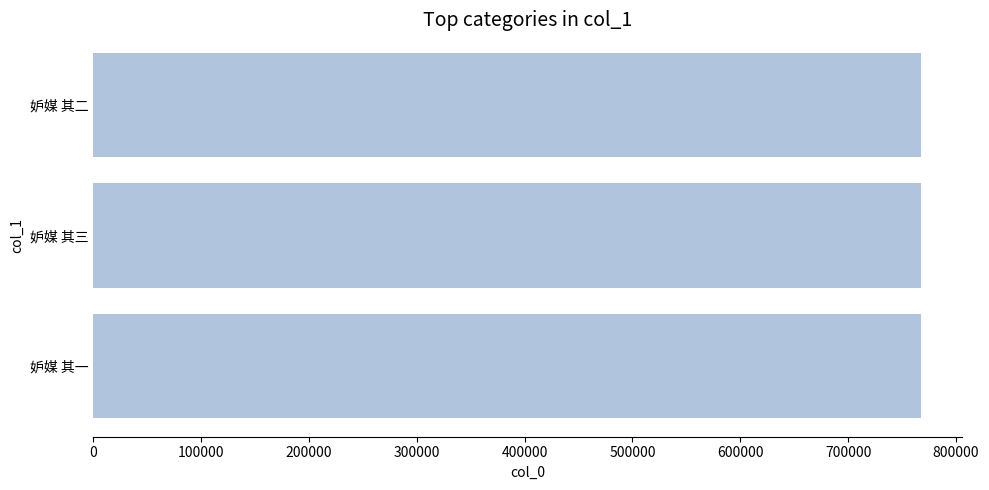

What is the difference between the maximum and minimum values?

2